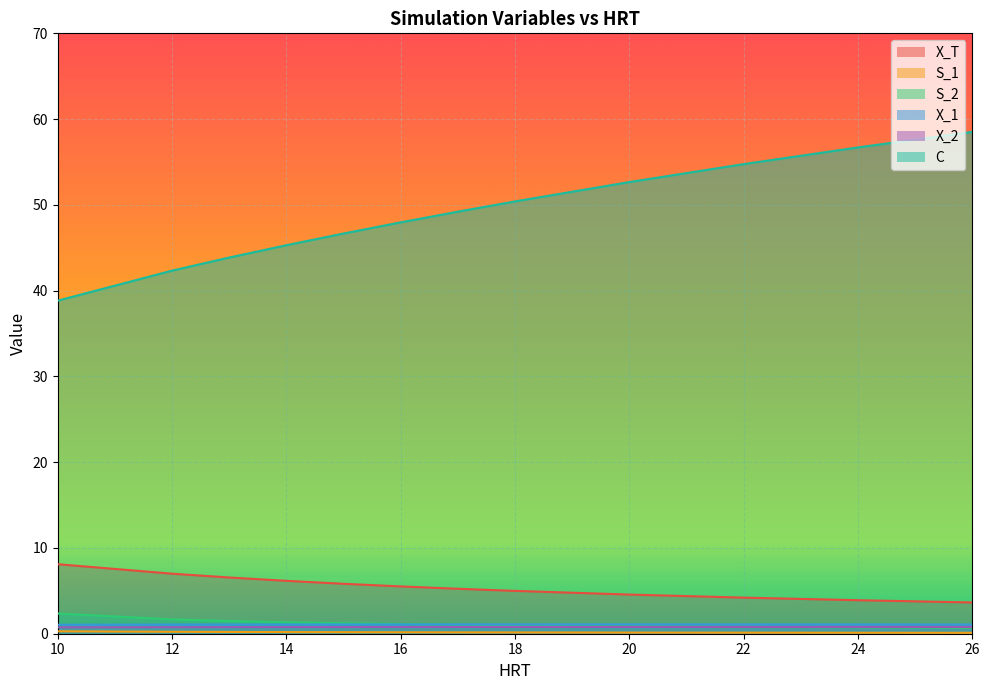

How many lines are shown in the chart?

6